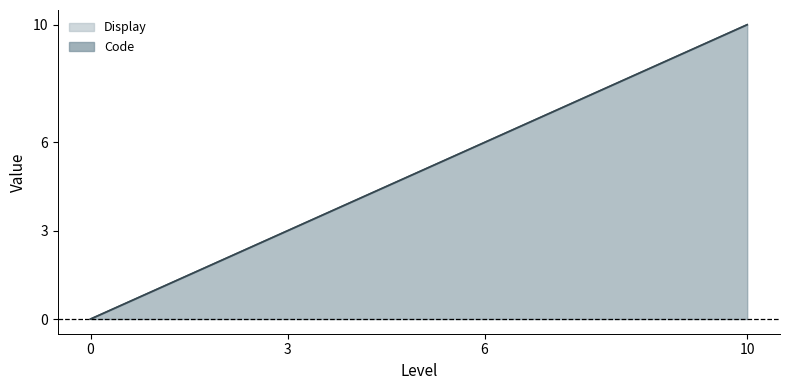

Between 3 and 6, which is larger?

6